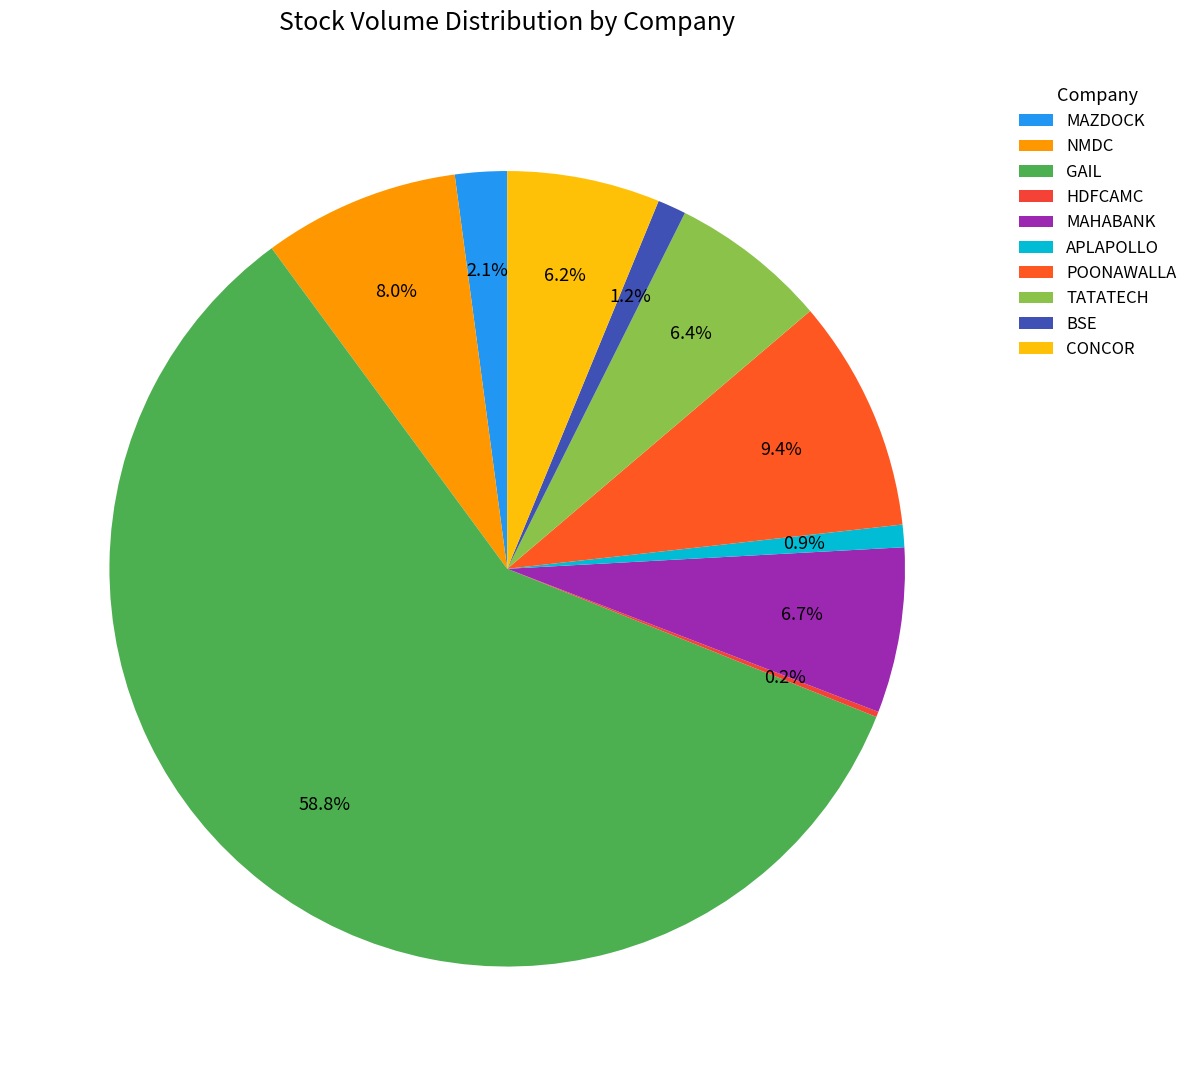

Count the number of slices in the pie.

10